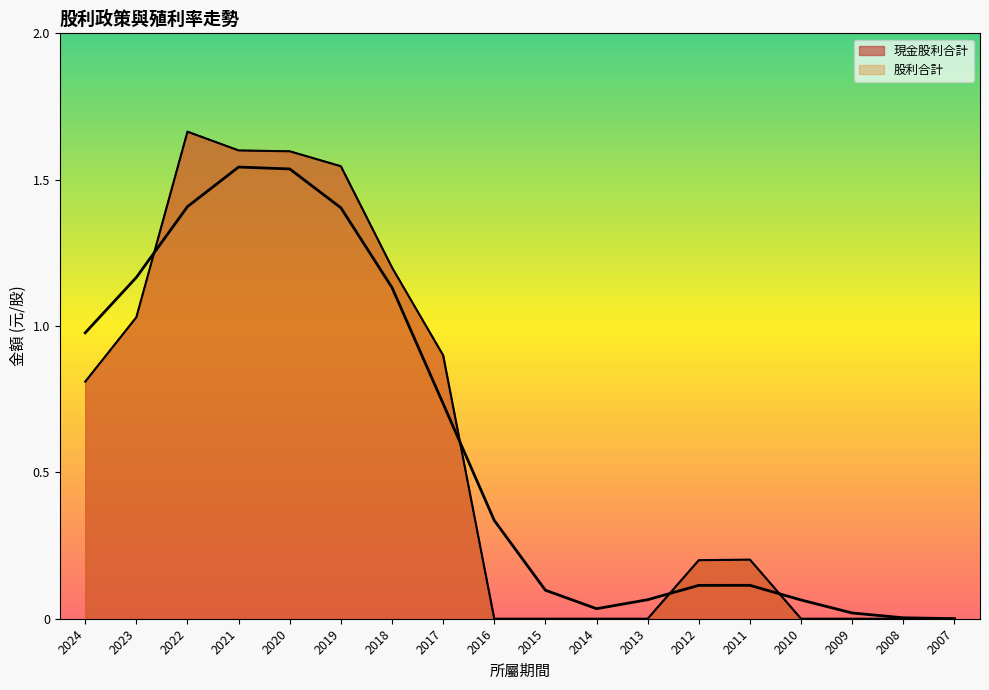

At which category does 現金股利合計 reach its first local peak?

2022